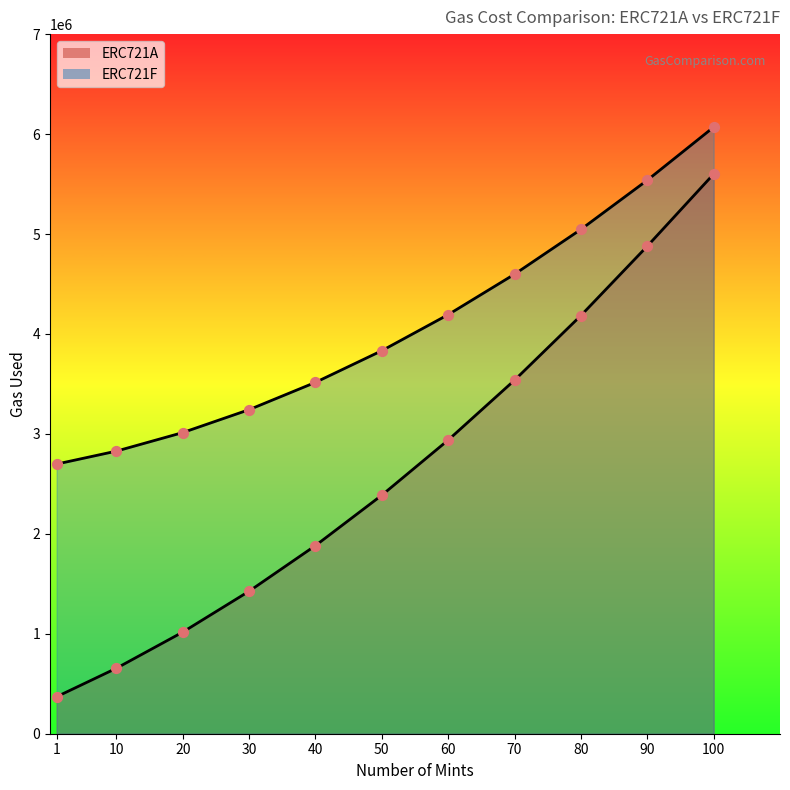

Which series contains the lowest Y value?

ERC721A_line